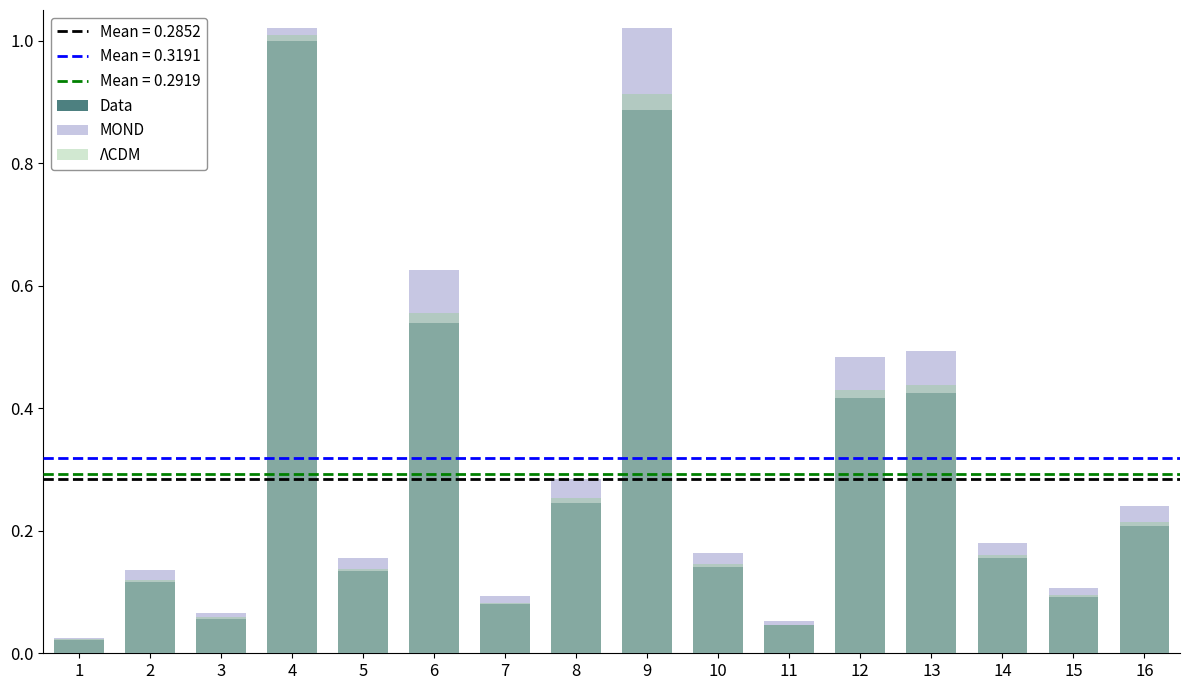

What is the difference between the maximum and second lowest values in the Data series?

1.0